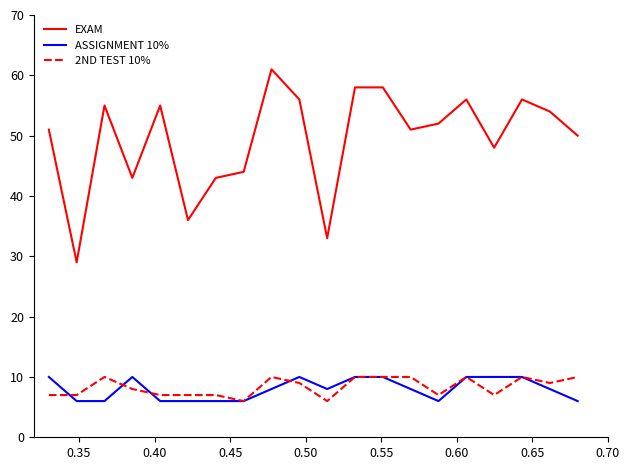

Which series has the largest range (max minus min)?

EXAM